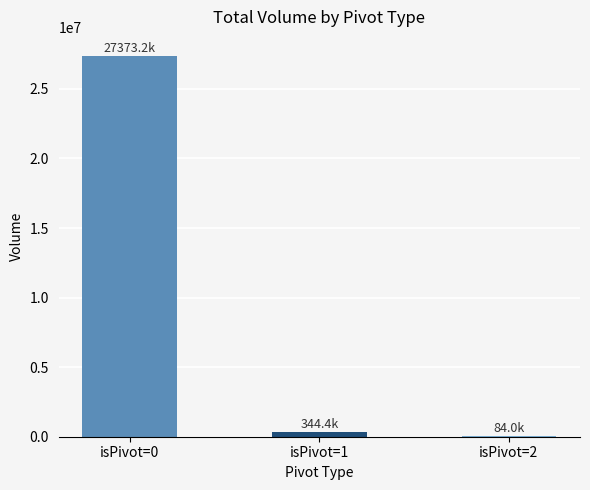

Are the bars horizontal?

No